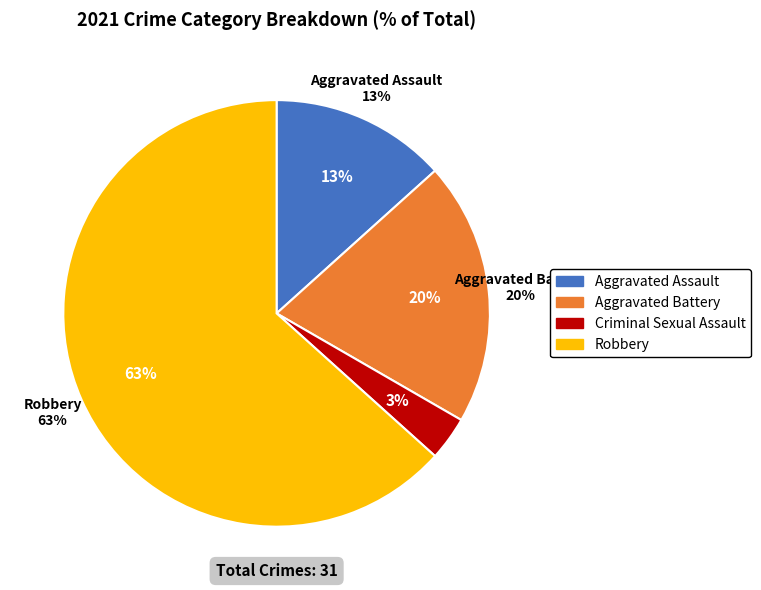

What is the largest slice in the pie chart?

Robbery